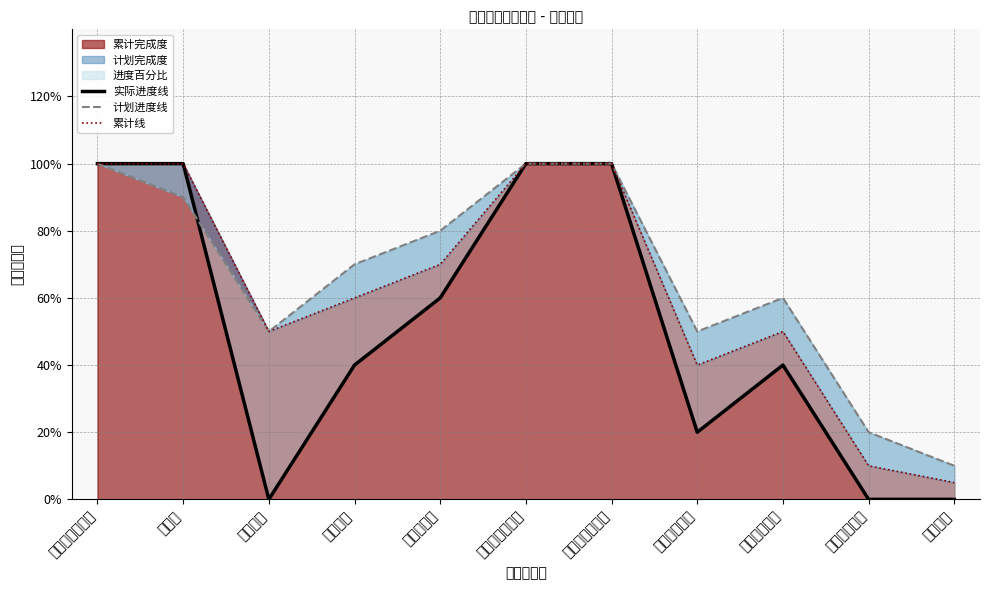

What is the spread (max minus min) of values at 功能优化?

0.1